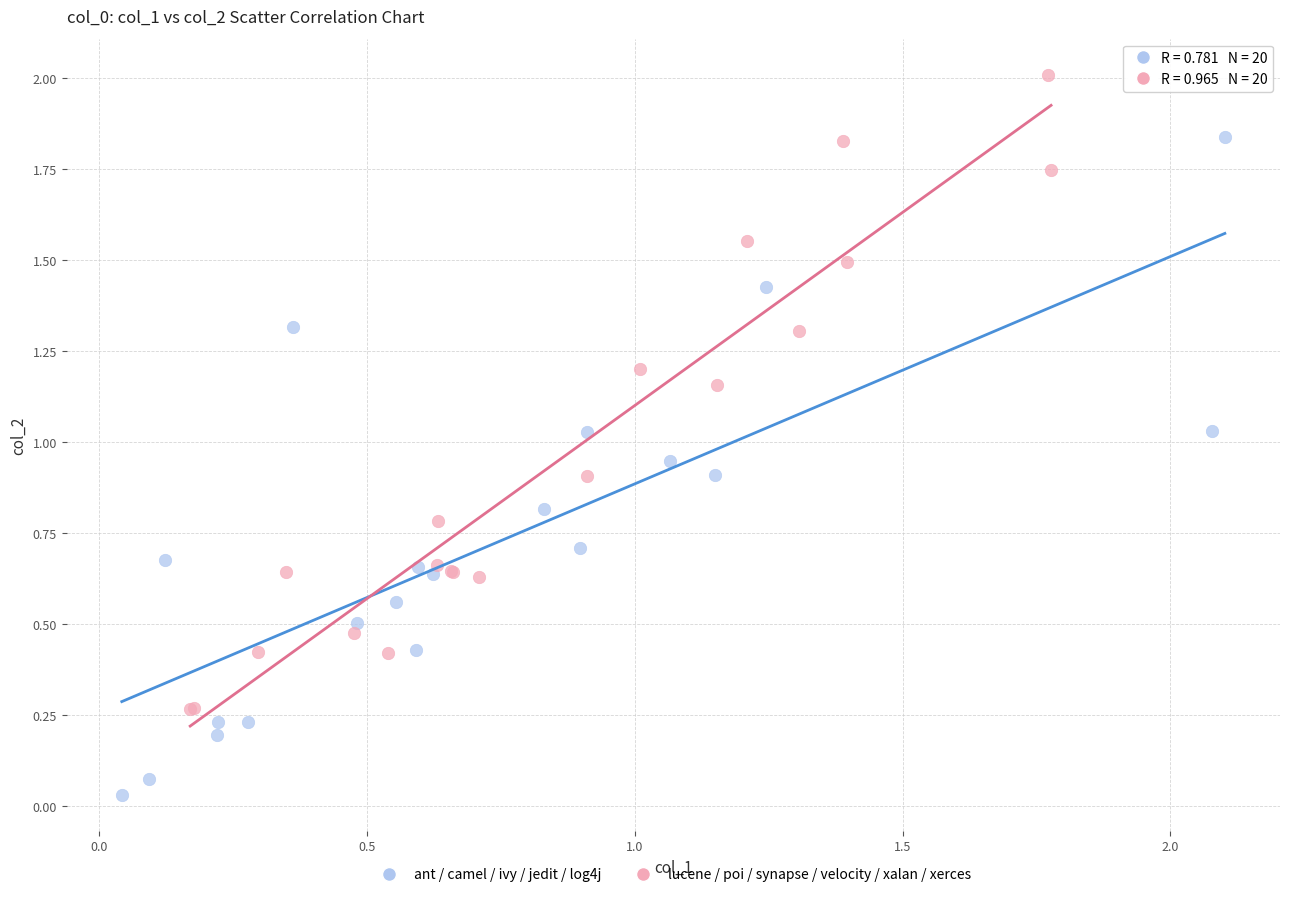

Which series contains the highest Y value?

lucene / poi / synapse / velocity / xalan / xerces